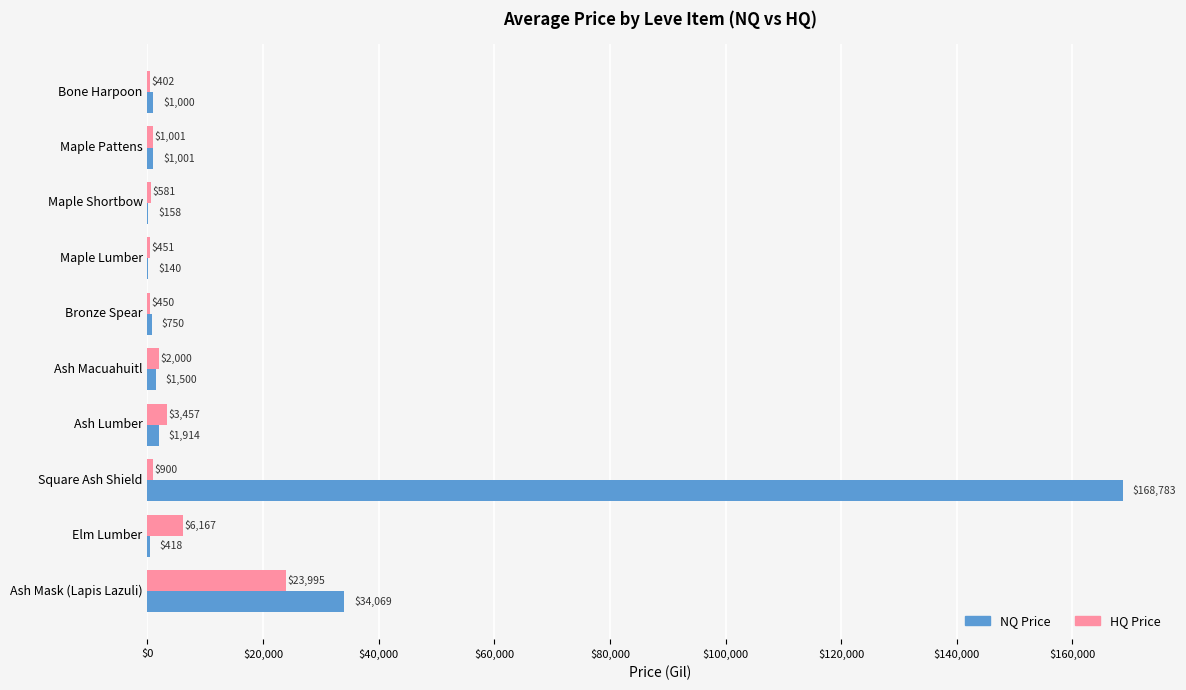

True or false: HQ Price has a value of 1000.7 at Maple Pattens.

True